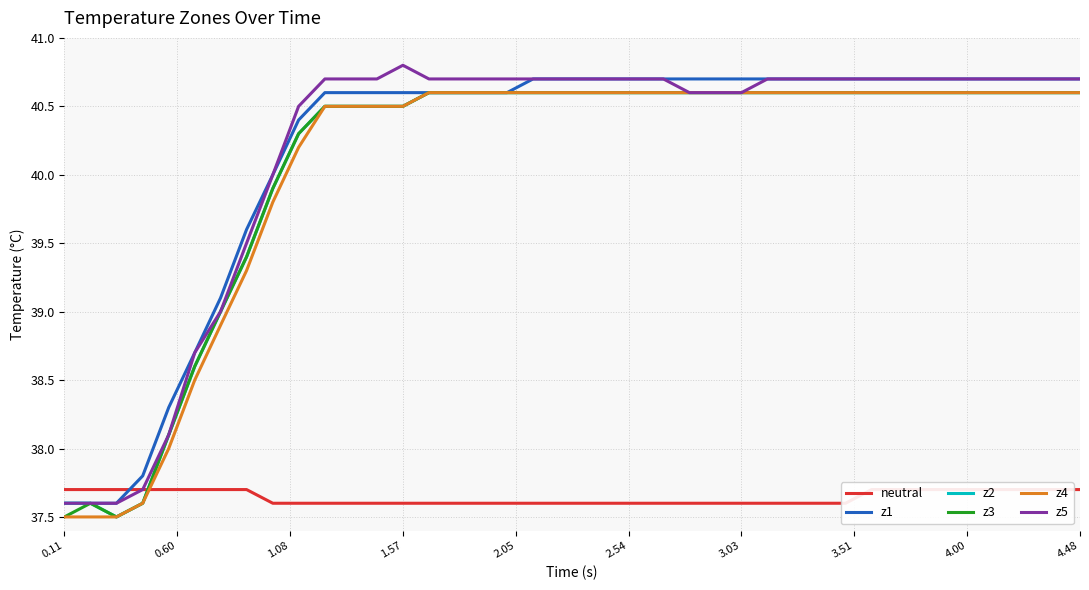

Reading right to left, transcribe all the data shown in this chart.

neutral: 37.7	37.7	37.7	37.7	37.7	37.7	37.7	37.7	37.7	37.6	37.6	37.6	37.6	37.6	37.6	37.6	37.6	37.6	37.6	37.6	37.6	37.6	37.6	37.6	37.6	37.6	37.6	37.6	37.6	37.6	37.6	37.6	37.7	37.7	37.7	37.7	37.7	37.7	37.7	37.7
z1: 40.7	40.7	40.7	40.7	40.7	40.7	40.7	40.7	40.7	40.7	40.7	40.7	40.7	40.7	40.7	40.7	40.7	40.7	40.7	40.7	40.7	40.7	40.6	40.6	40.6	40.6	40.6	40.6	40.6	40.6	40.4	40.0	39.6	39.1	38.7	38.3	37.8	37.6	37.6	37.6
z2: 40.6	40.6	40.6	40.6	40.6	40.6	40.6	40.6	40.6	40.6	40.6	40.6	40.6	40.6	40.6	40.6	40.6	40.6	40.6	40.6	40.6	40.6	40.6	40.6	40.6	40.6	40.5	40.5	40.5	40.5	40.3	39.9	39.4	39.0	38.6	38.1	37.6	37.5	37.6	37.6
z3: 40.6	40.6	40.6	40.6	40.6	40.6	40.6	40.6	40.6	40.6	40.6	40.6	40.6	40.6	40.6	40.6	40.6	40.6	40.6	40.6	40.6	40.6	40.6	40.6	40.6	40.6	40.5	40.5	40.5	40.5	40.3	39.9	39.4	39.0	38.6	38.1	37.6	37.5	37.6	37.5
z4: 40.6	40.6	40.6	40.6	40.6	40.6	40.6	40.6	40.6	40.6	40.6	40.6	40.6	40.6	40.6	40.6	40.6	40.6	40.6	40.6	40.6	40.6	40.6	40.6	40.6	40.6	40.5	40.5	40.5	40.5	40.2	39.8	39.3	38.9	38.5	38.0	37.6	37.5	37.5	37.5
z5: 40.7	40.7	40.7	40.7	40.7	40.7	40.7	40.7	40.7	40.7	40.7	40.7	40.7	40.6	40.6	40.6	40.7	40.7	40.7	40.7	40.7	40.7	40.7	40.7	40.7	40.7	40.8	40.7	40.7	40.7	40.5	40.0	39.5	39.0	38.7	38.1	37.7	37.6	37.6	37.6